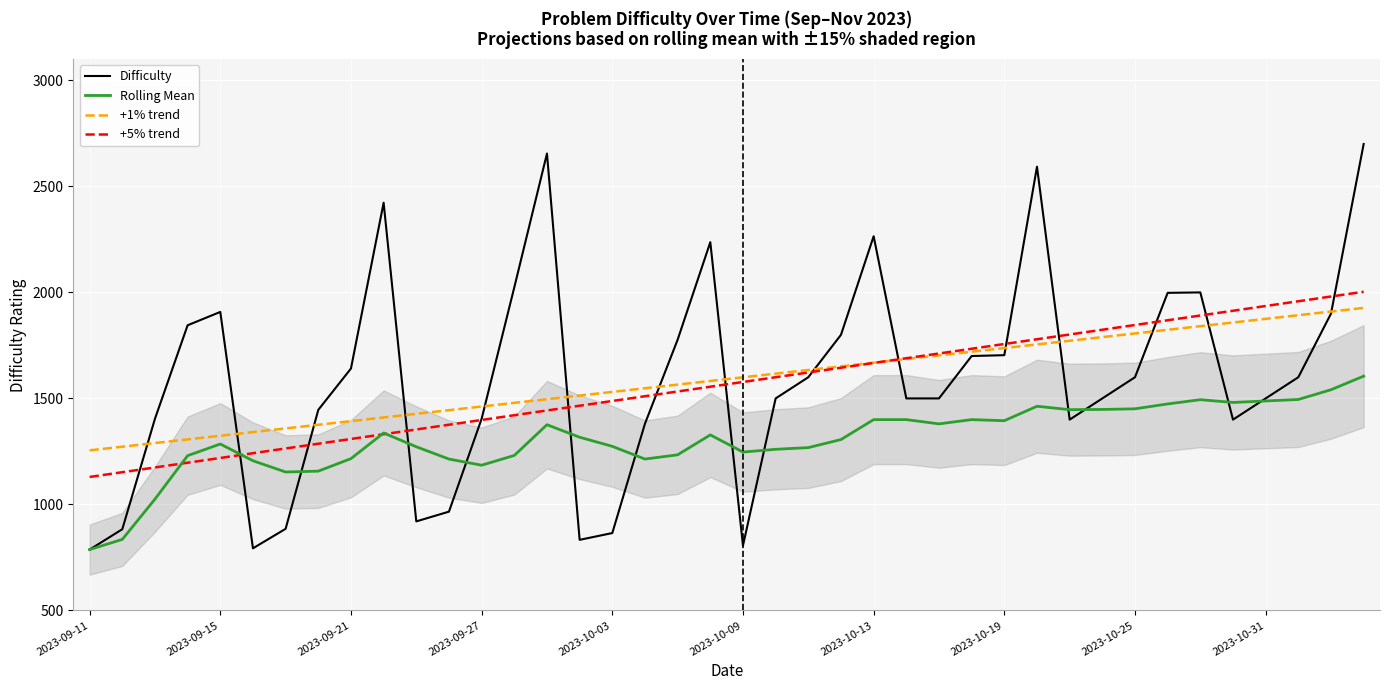

What is the minimum value for +1% trend?

1255.1